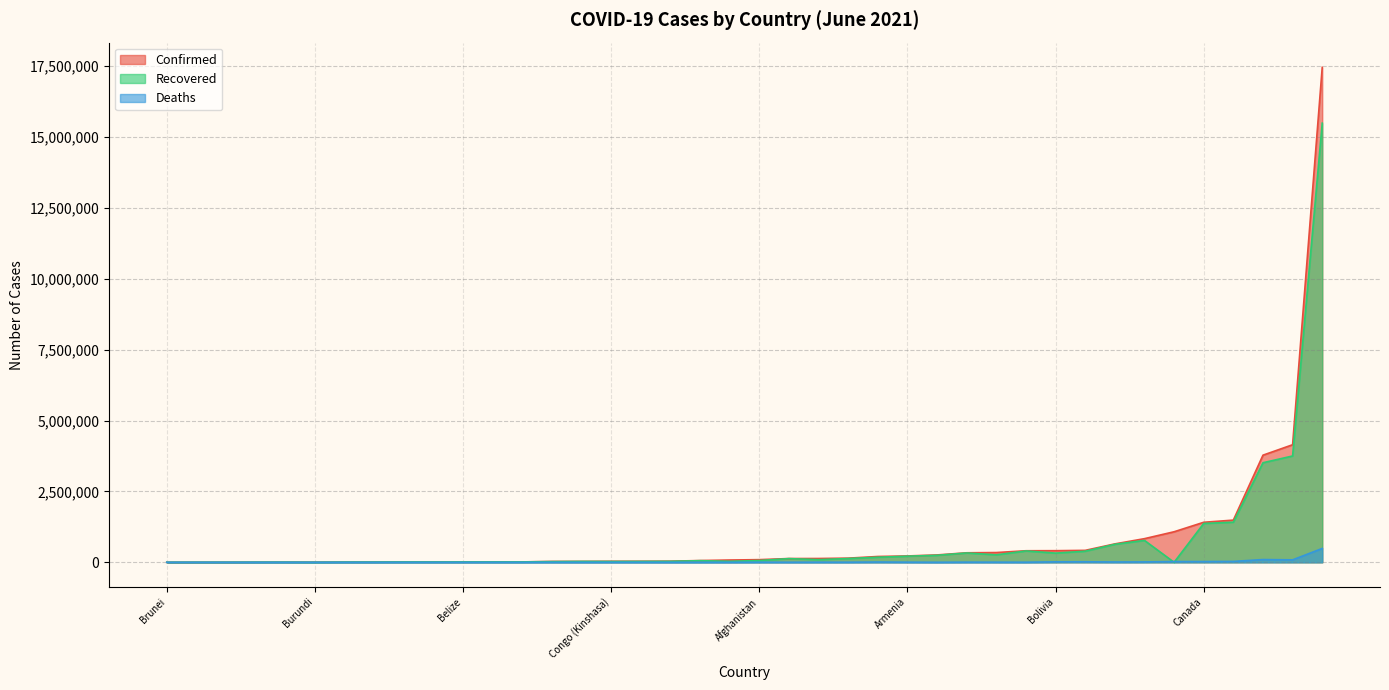

What is the difference between the highest and lowest values at Chad?

4769